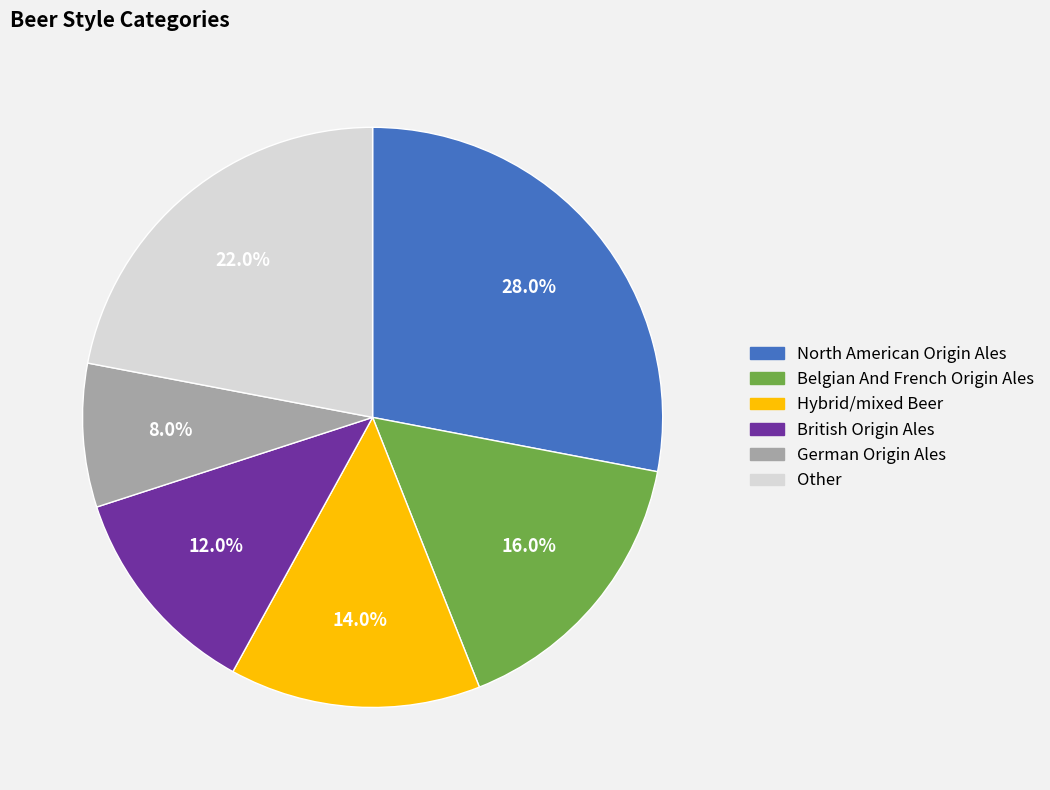

To the nearest percent, what is the combined percentage of British Origin Ales and German Origin Ales?

20%